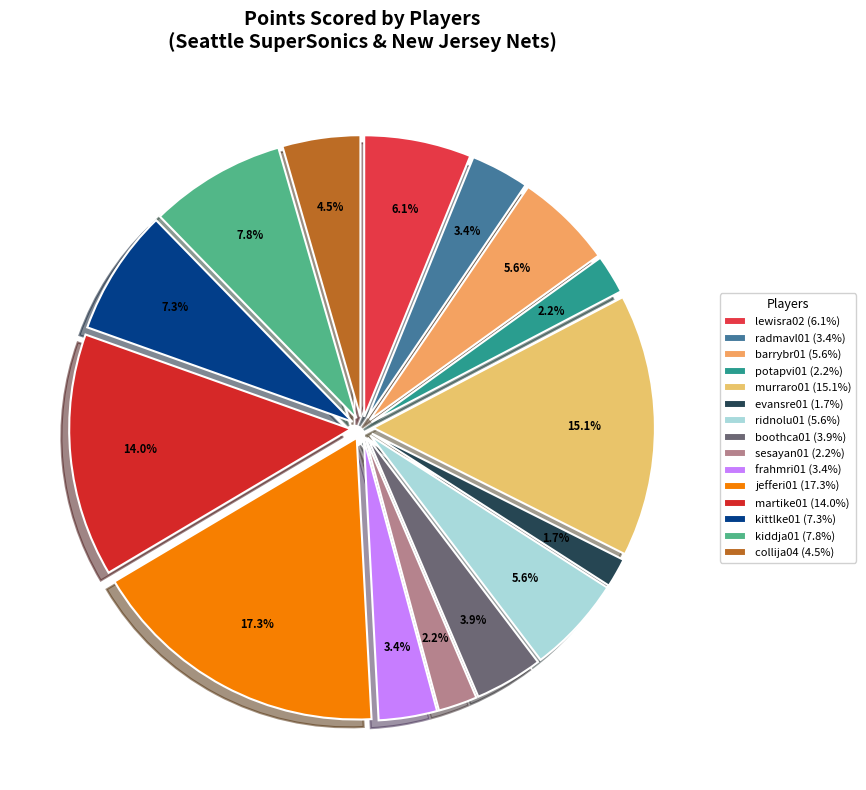

What is the ratio of the value at kiddja01 to the value at jefferi01?

0.5